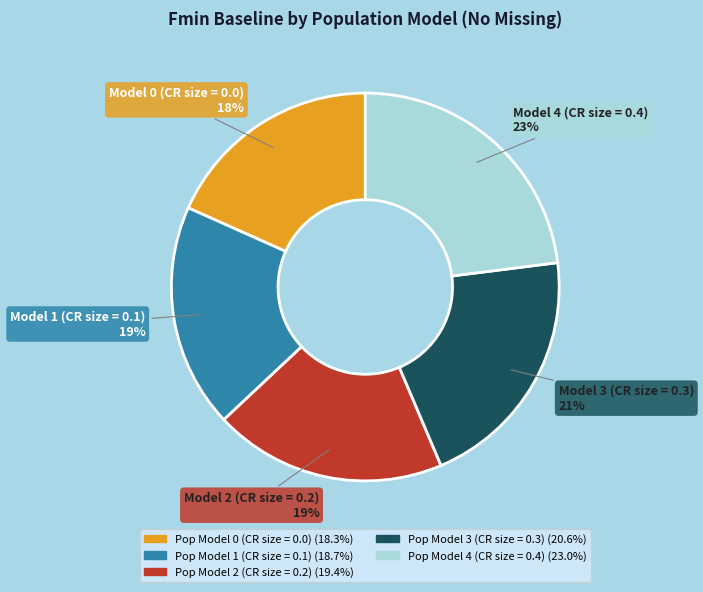

To the nearest percent, what is the combined percentage of Pop Model 0 (CR size = 0.0) and Pop Model 3 (CR size = 0.3)?

39%